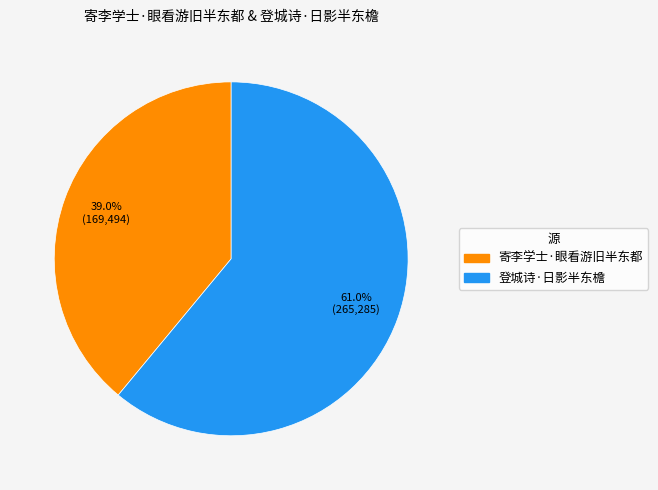

To the nearest percent, what percentage of the pie is 寄李学士·眼看游旧半东都?

39%